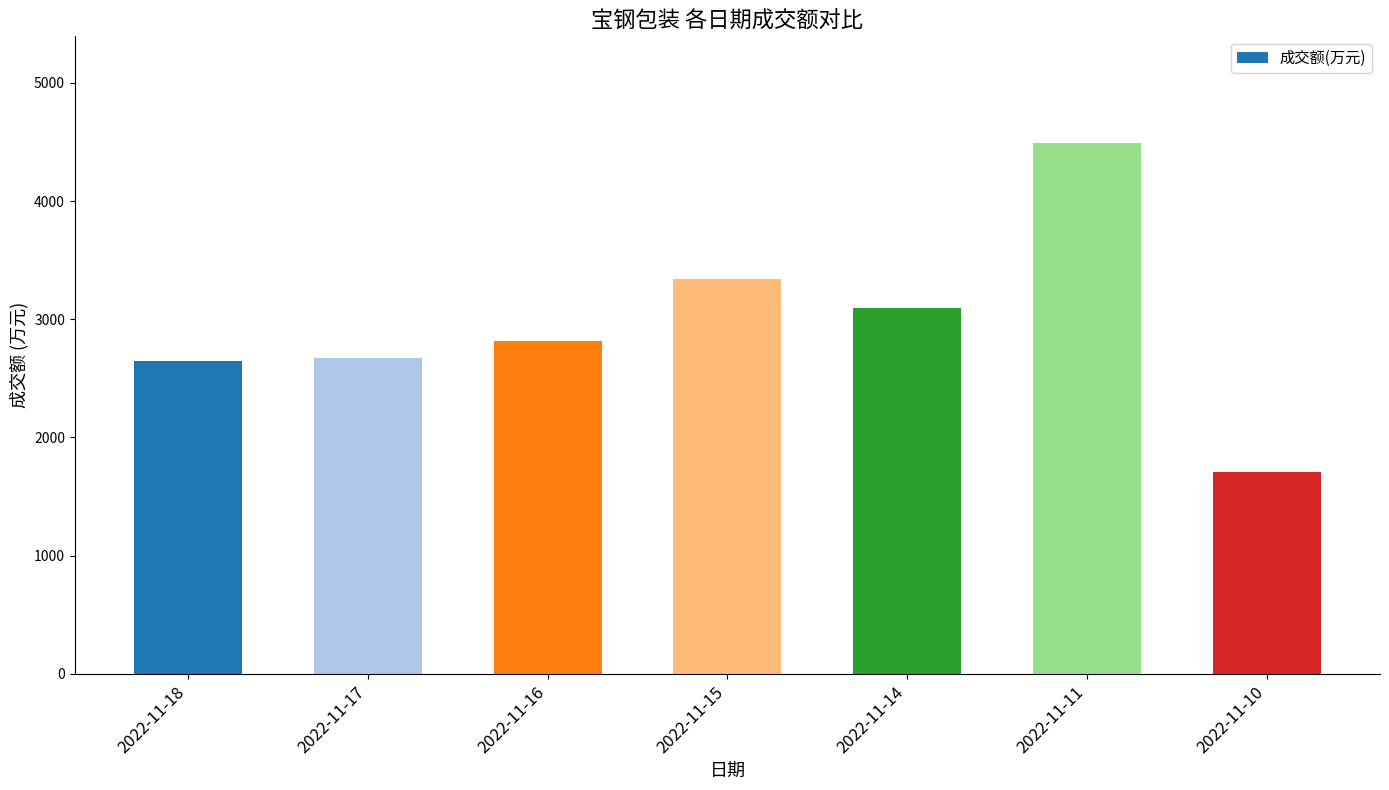

Does the chart contain any negative values?

No